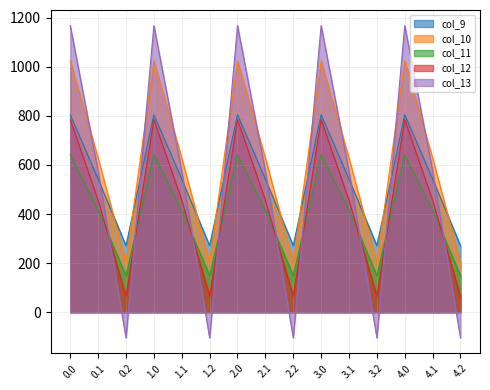

Does the chart display data point markers on the line(s)?

No